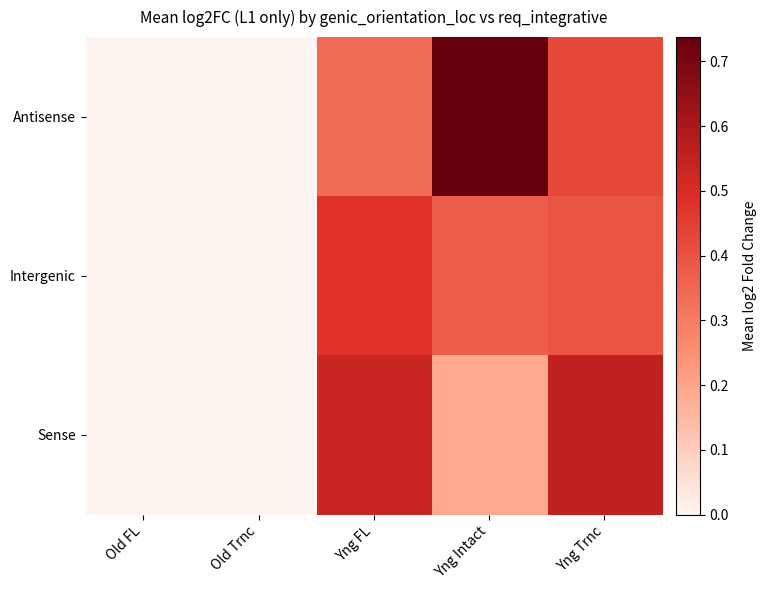

Reading left to right, extract all data points from this chart.

Antisense: Old FL=0.0	Old Trnc=0.0	Yng FL=0.3	Yng Intact=0.7	Yng Trnc=0.4
Intergenic: Old FL=0.0	Old Trnc=0.0	Yng FL=0.5	Yng Intact=0.4	Yng Trnc=0.4
Sense: Old FL=0.0	Old Trnc=0.0	Yng FL=0.5	Yng Intact=0.2	Yng Trnc=0.6